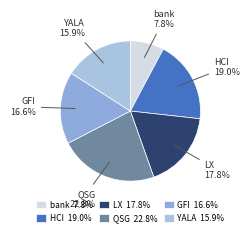

To the nearest percent, what portion does QSG represent?

23%